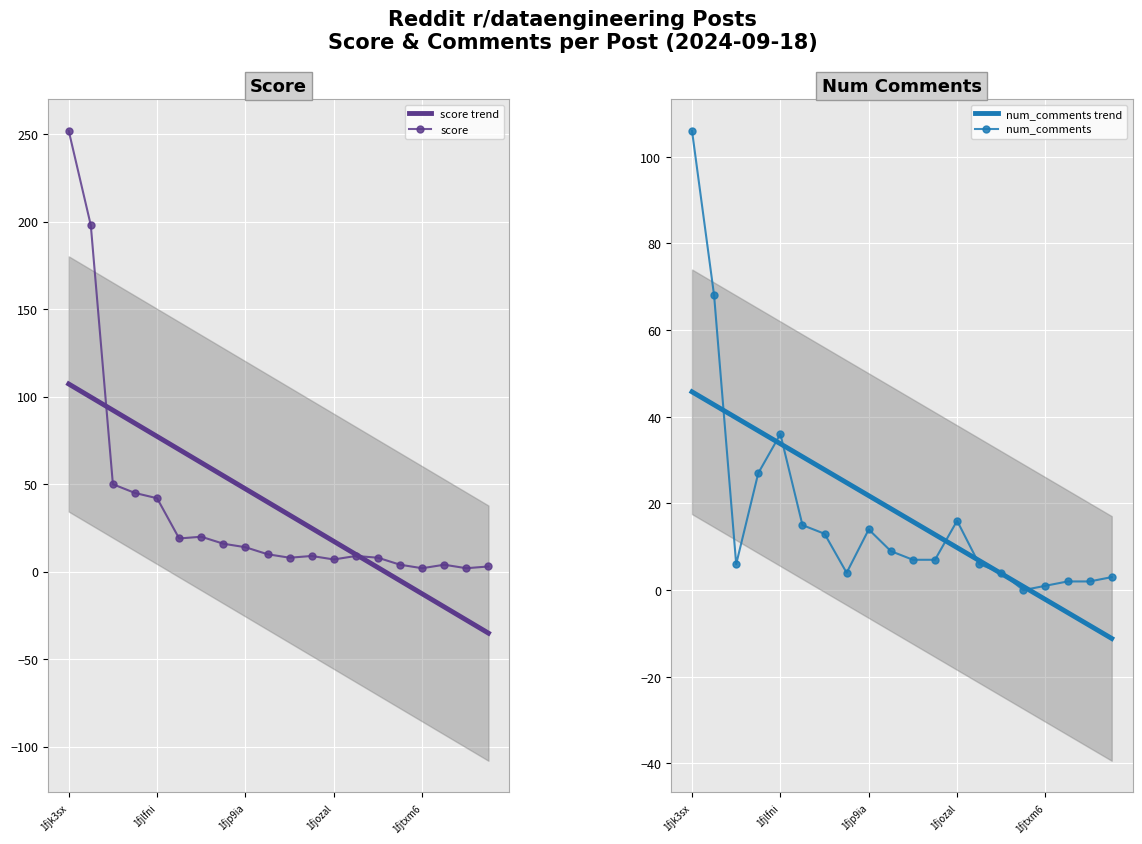

How many lines are shown in the chart?

2